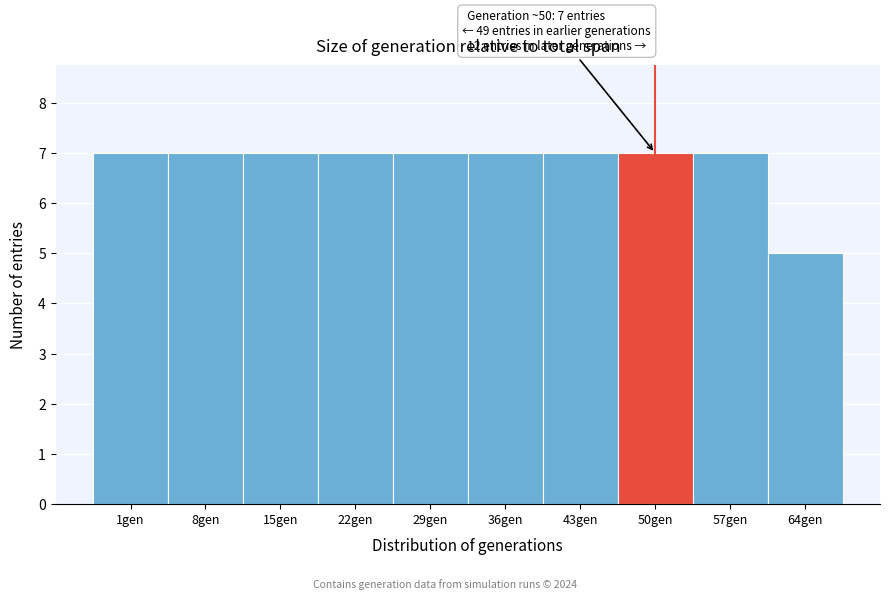

Reading right to left, extract all data points from this chart.

64gen=5	57gen=7	50gen=7	43gen=7	36gen=7	29gen=7	22gen=7	15gen=7	8gen=7	1gen=7